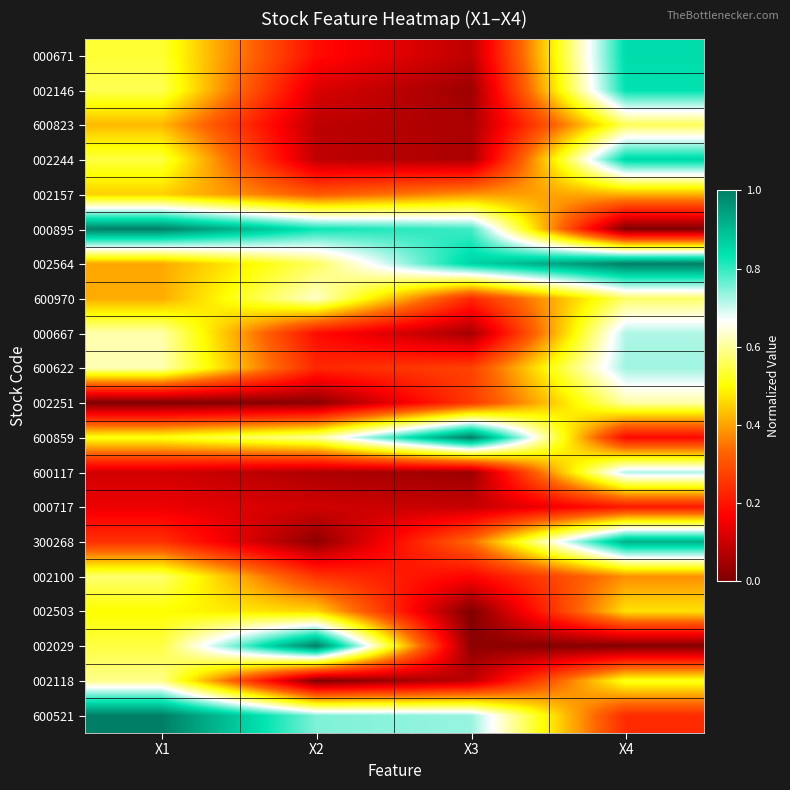

At how many categories does at least one series exceed 0?

4